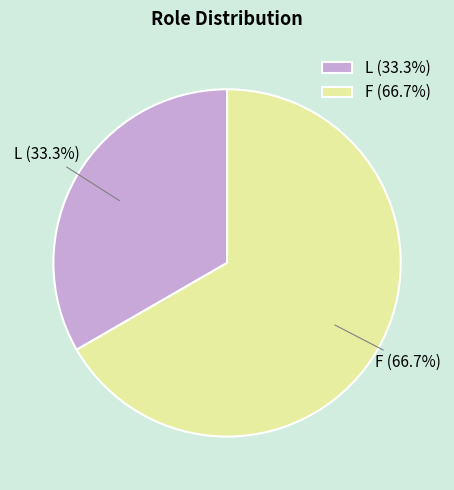

To the nearest percent, what is the combined percentage of F and L?

100%